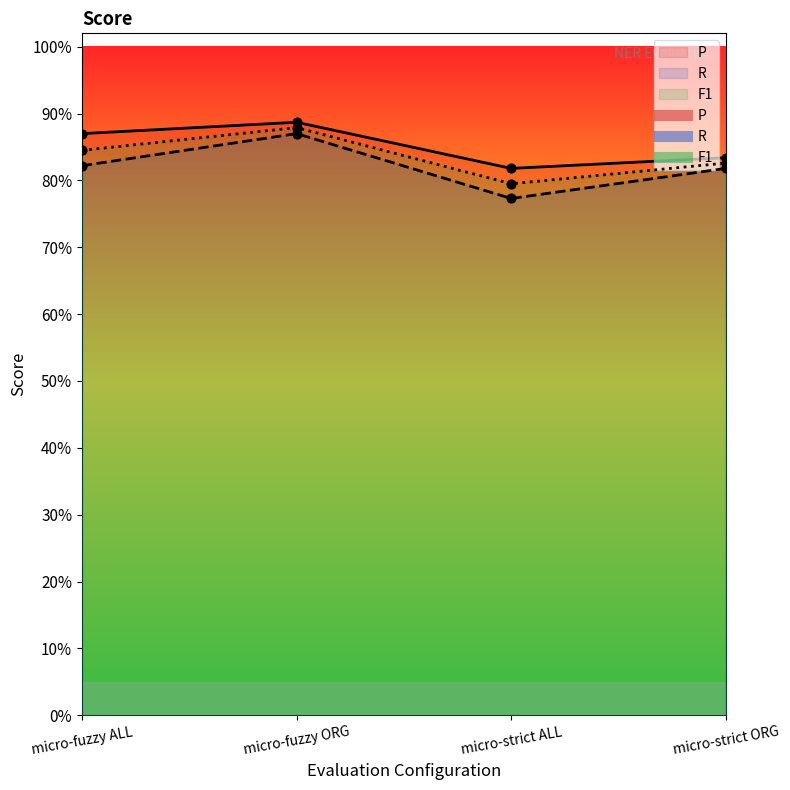

Which series contains the lowest Y value?

R